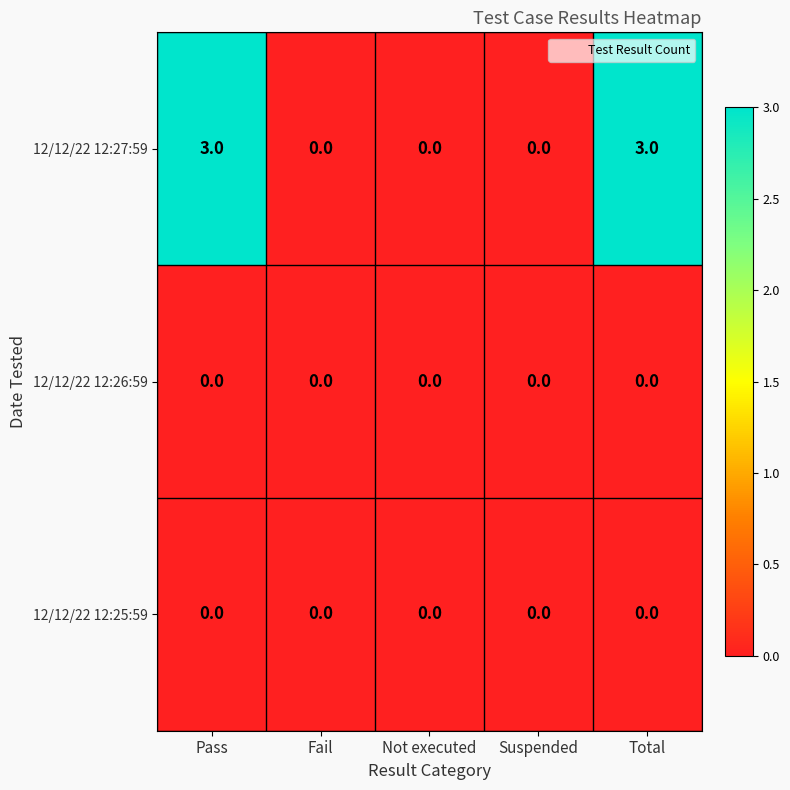

Which series has the largest range (max minus min)?

12/12/22 12:27:59